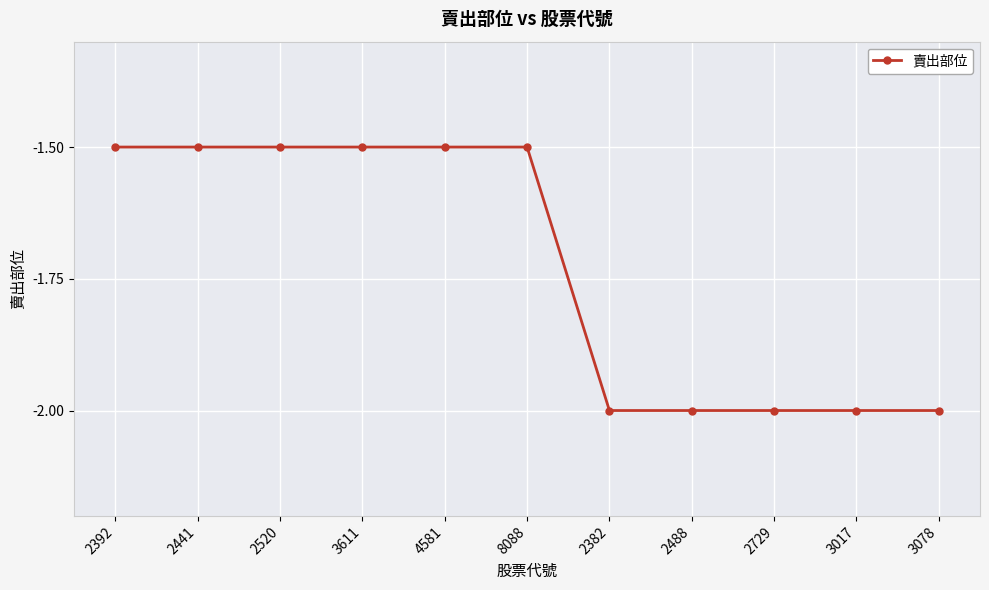

What is the greatest value displayed?

-1.5